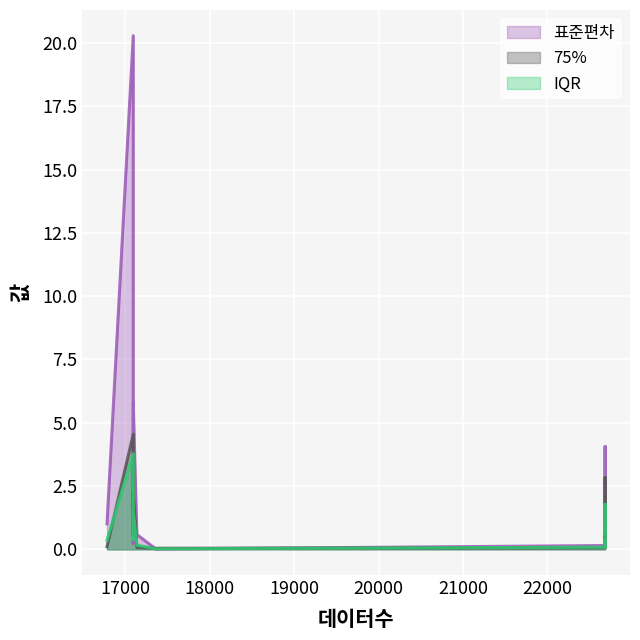

Reading left to right, what are all the values shown in this chart?

표준편차: 0.2	0.2	0.3	0.6	0.0	0.6	0.1	20.3	0.5	0.6	4.1	0.1	0.2	0.6	1.0	5.8
75%: 0.1	0.6	0.4	0.3	0.0	0.4	0.1	4.5	1.1	0.9	2.8	0.1	0.6	0.1	0.1	2.2
IQR: 0.1	0.3	0.3	0.3	0.0	0.4	0.1	3.8	0.6	0.6	1.8	0.1	0.4	0.2	0.4	1.5